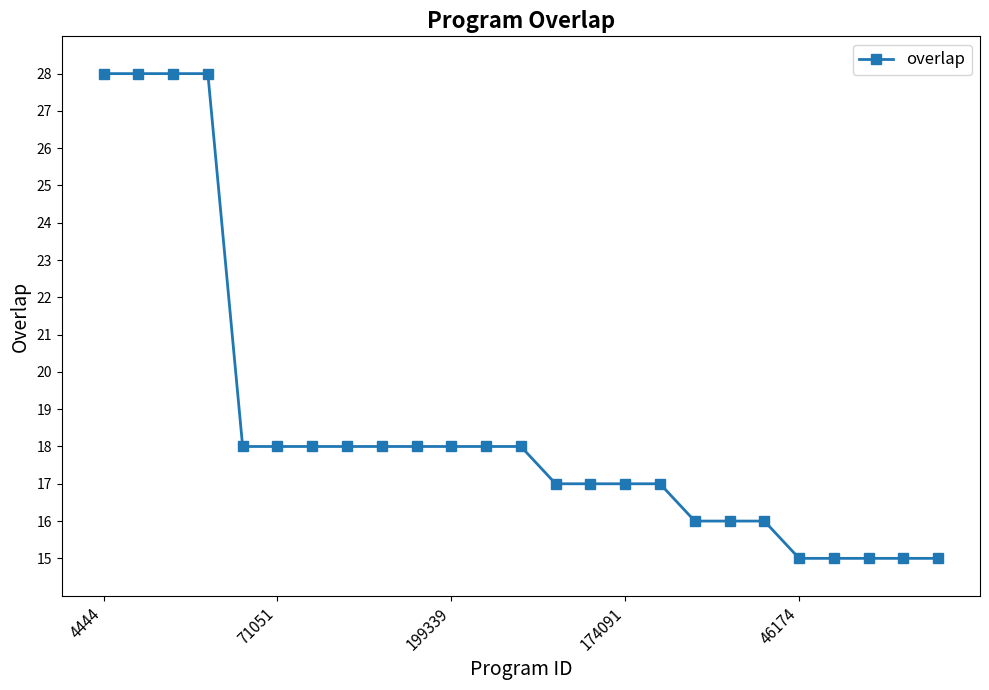

What is the greatest value displayed?

28